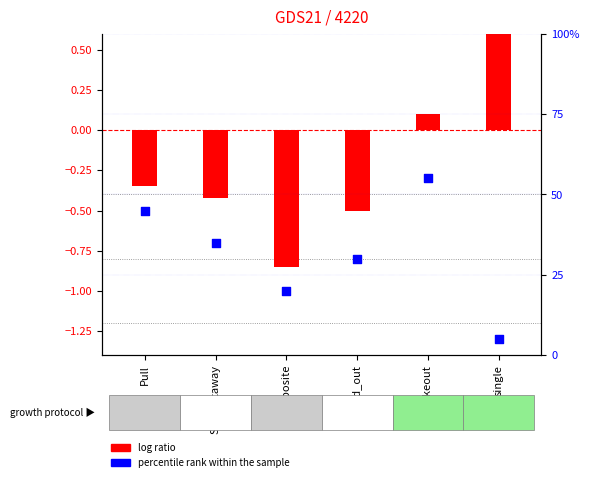

What are all the series names shown in the legend?

log ratio, percentile rank within the sample